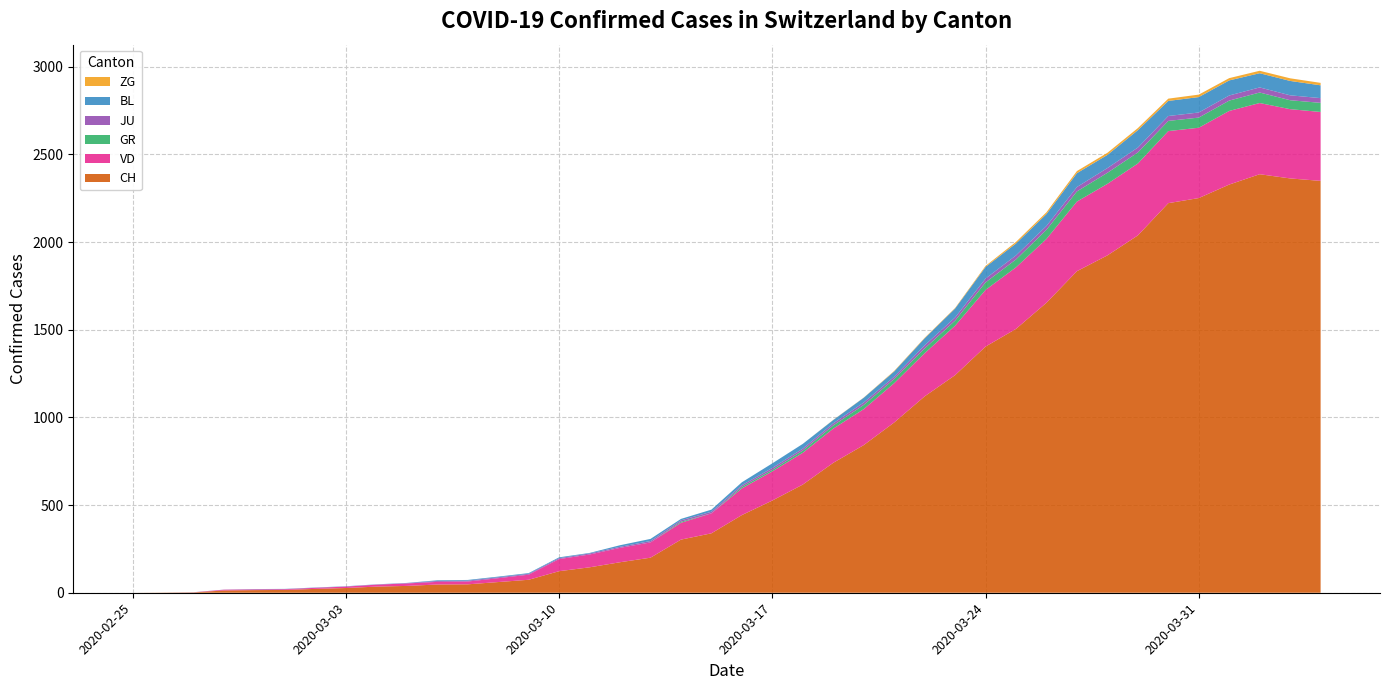

Reading left to right, list all the values displayed in this chart.

CH: 0	1	2	13	15	16	22	27	35	39	47	48	61	74	123	145	174	200	303	339	443	526	617	741	842	971	1120	1241	1404	1505	1654	1834	1924	2038	2222	2251	2328	2387	2363	2349
VD: 0	0	0	4	4	4	6	8	11	14	15	16	22	29	69	73	82	87	96	114	152	166	181	195	205	224	246	282	323	351	364	397	408	410	411	401	420	406	395	393
GR: 0	0	0	0	0	0	0	0	0	0	0	0	0	0	0	0	0	0	6	0	9	9	13	18	24	24	27	29	43	45	52	58	63	63	58	58	59	60	51	52
JU: 0	0	1	1	1	1	1	1	1	2	5	5	5	5	5	6	6	8	8	9	9	11	11	12	14	13	18	18	22	23	22	25	27	28	28	29	29	29	28	27
BL: 0	0	0	0	1	1	1	1	1	1	4	4	4	4	5	3	9	12	8	12	17	26	27	19	27	30	40	51	66	68	68	79	75	99	86	88	86	81	82	73
ZG: 0	0	0	0	0	0	0	0	0	0	0	0	0	0	0	0	0	0	0	0	0	0	0	1	1	3	3	3	6	9	10	12	12	12	13	14	13	14	15	14